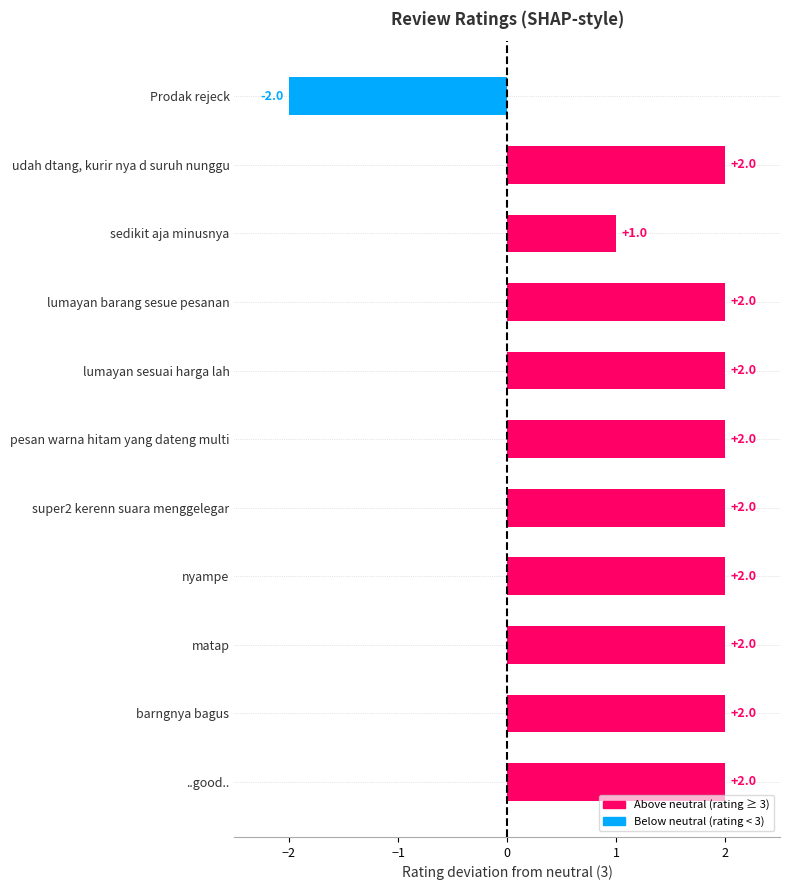

What is the maximum value shown in the chart?

2